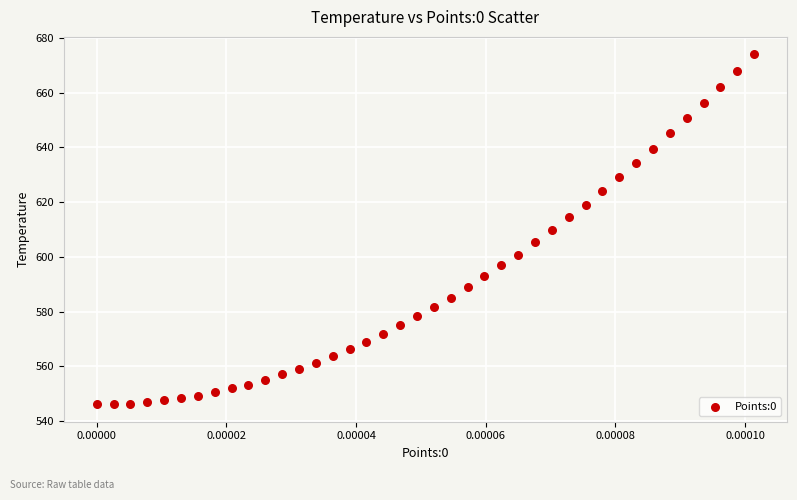

What is the range of Y values (max minus min)?

127.8